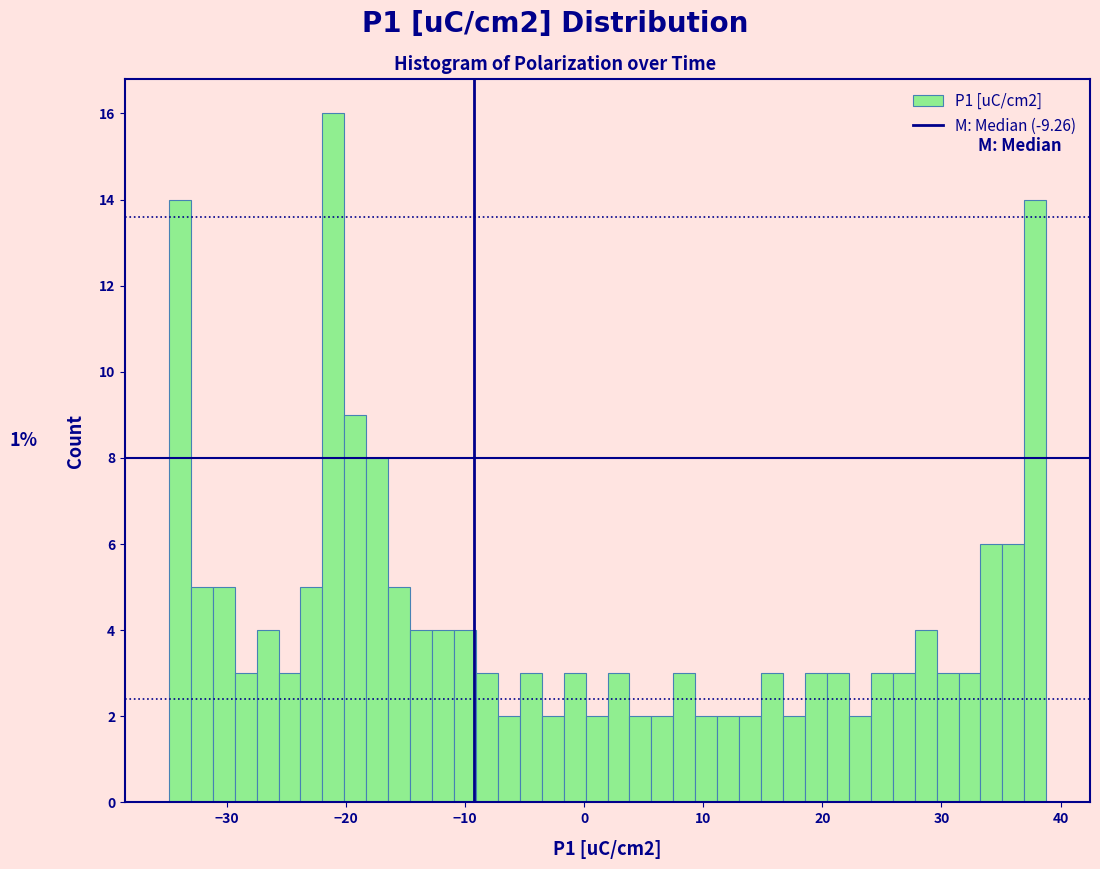

Around what value on the x-axis is the tallest bar? Give the approximate position of its centre, as read against the axis.

-21